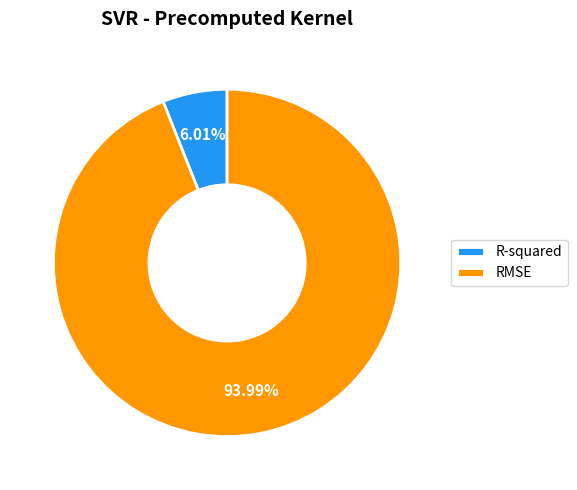

How many segments does this pie chart have?

2